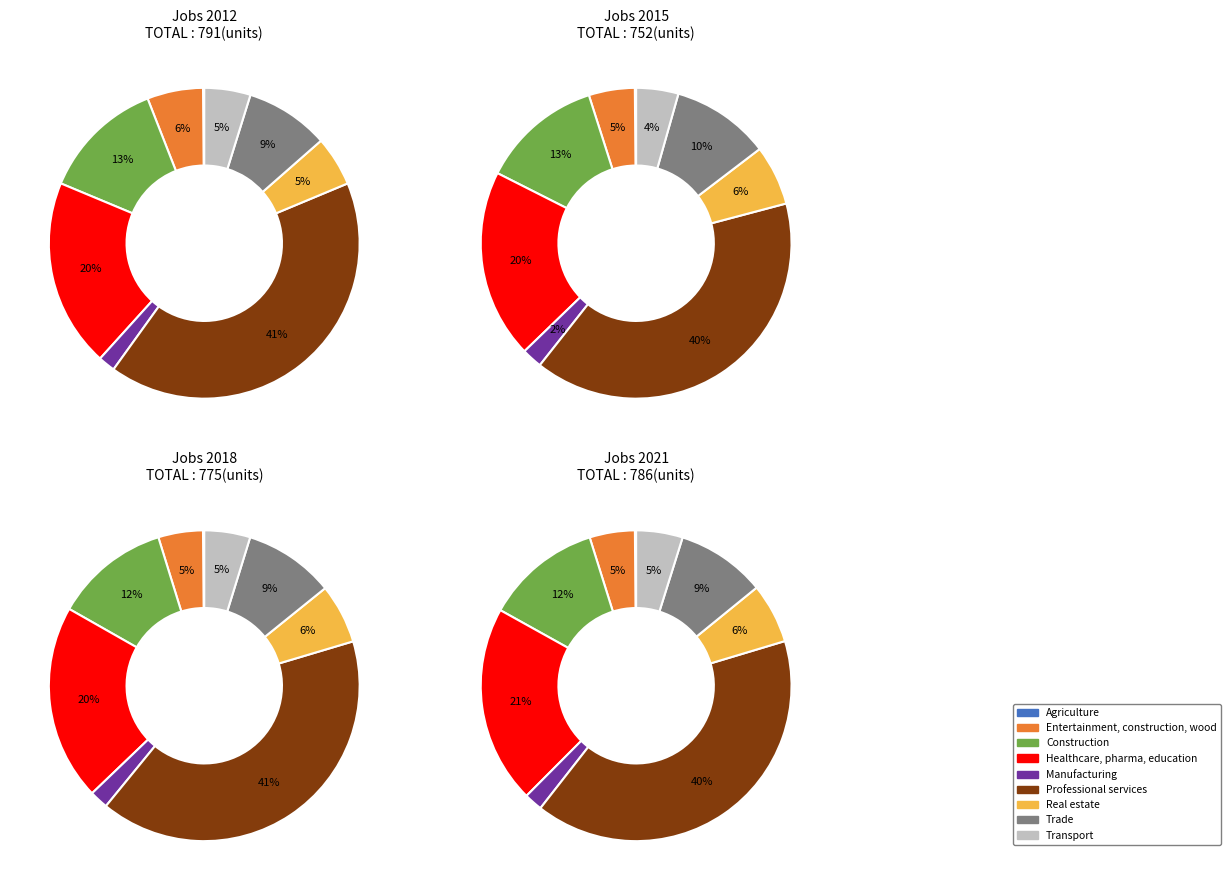

Combined, what portion of the pie is JobsManufacturing and JobsRealestate?

7.0%